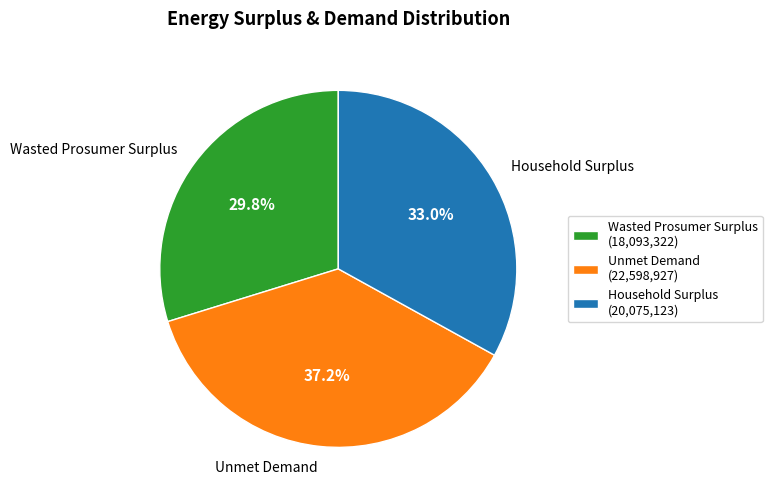

Approximately how many times larger is the value at Household Surplus compared to Wasted Prosumer Surplus?

1.1